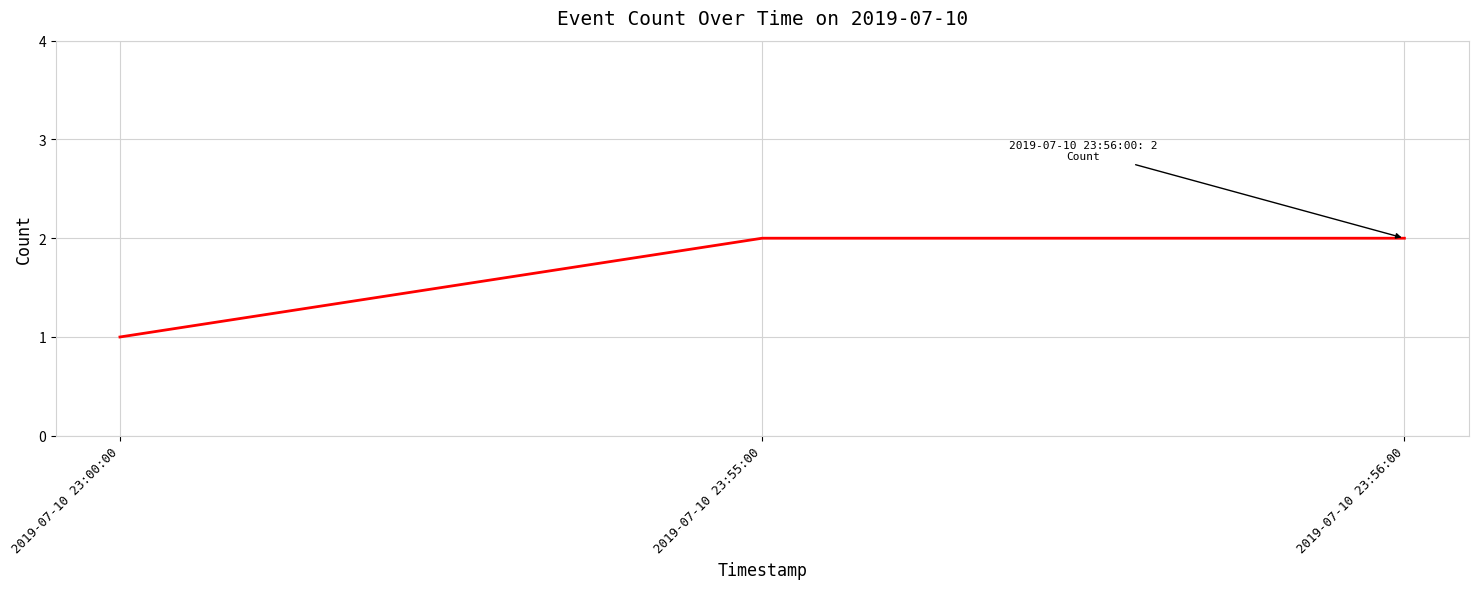

Is it true that the value at 2019-07-10 23:00:00 is 0?

False